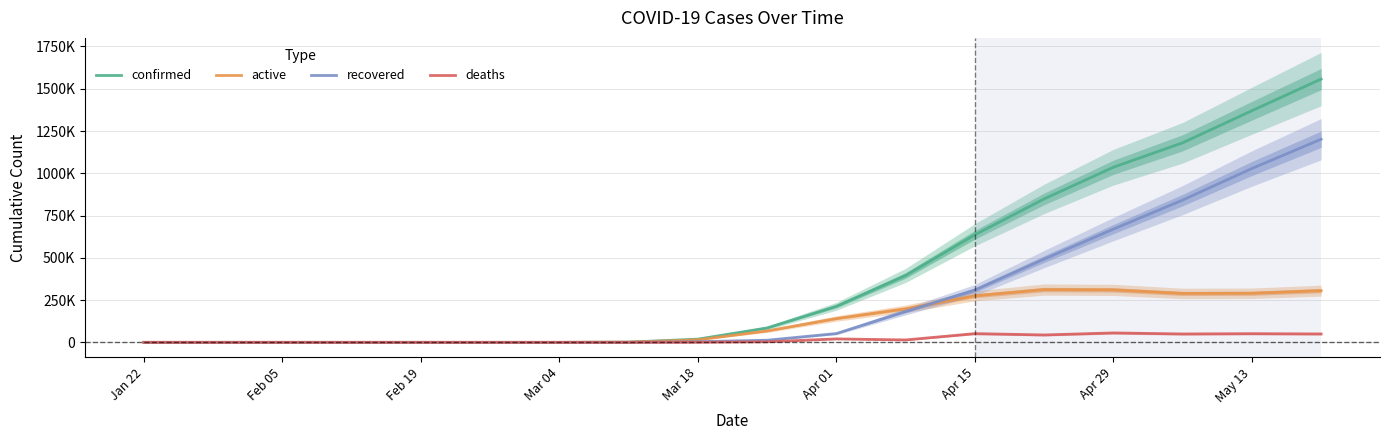

How many lines are shown in the chart?

4